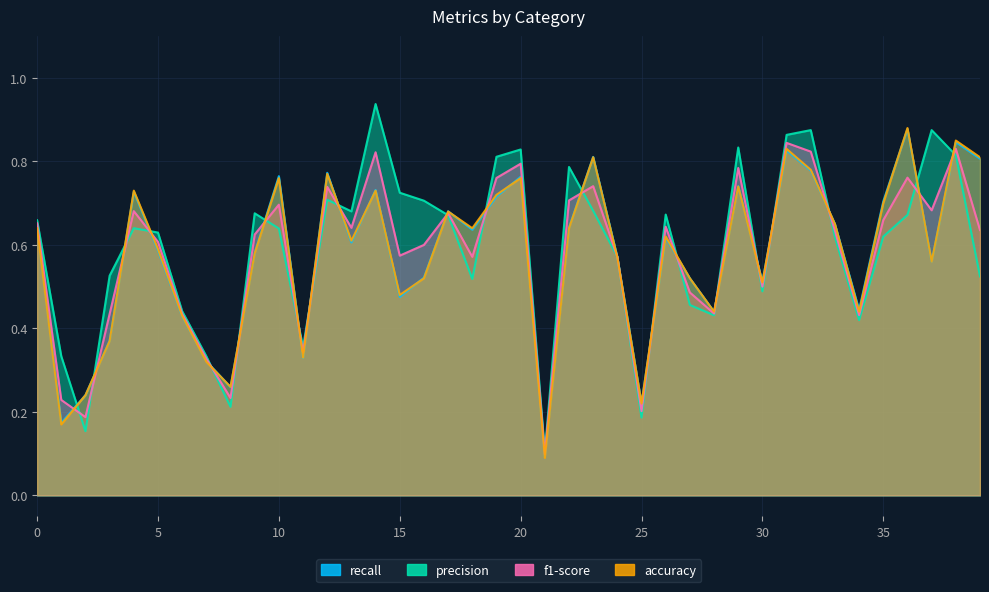

In precision, how many points are higher than both neighbors (excluding endpoints)?

10